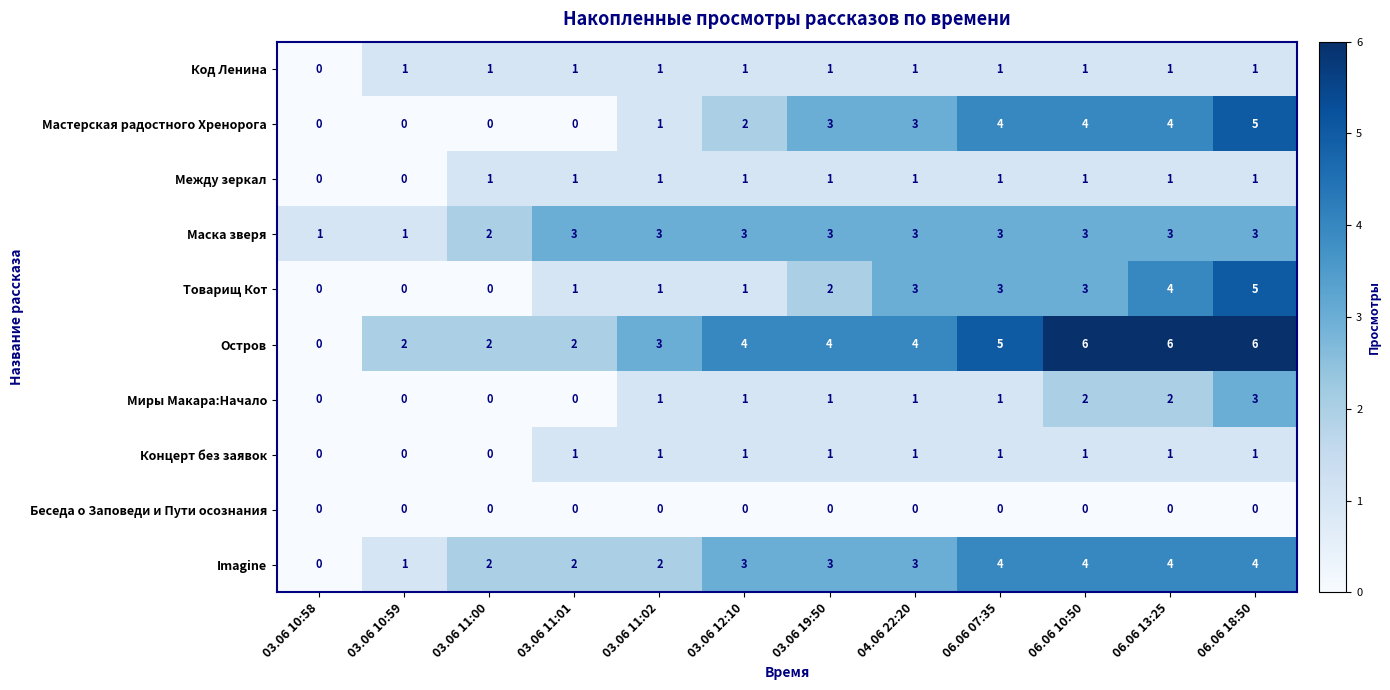

What is the difference between the maximum and minimum values in the Миры Макара:Начало series?

3